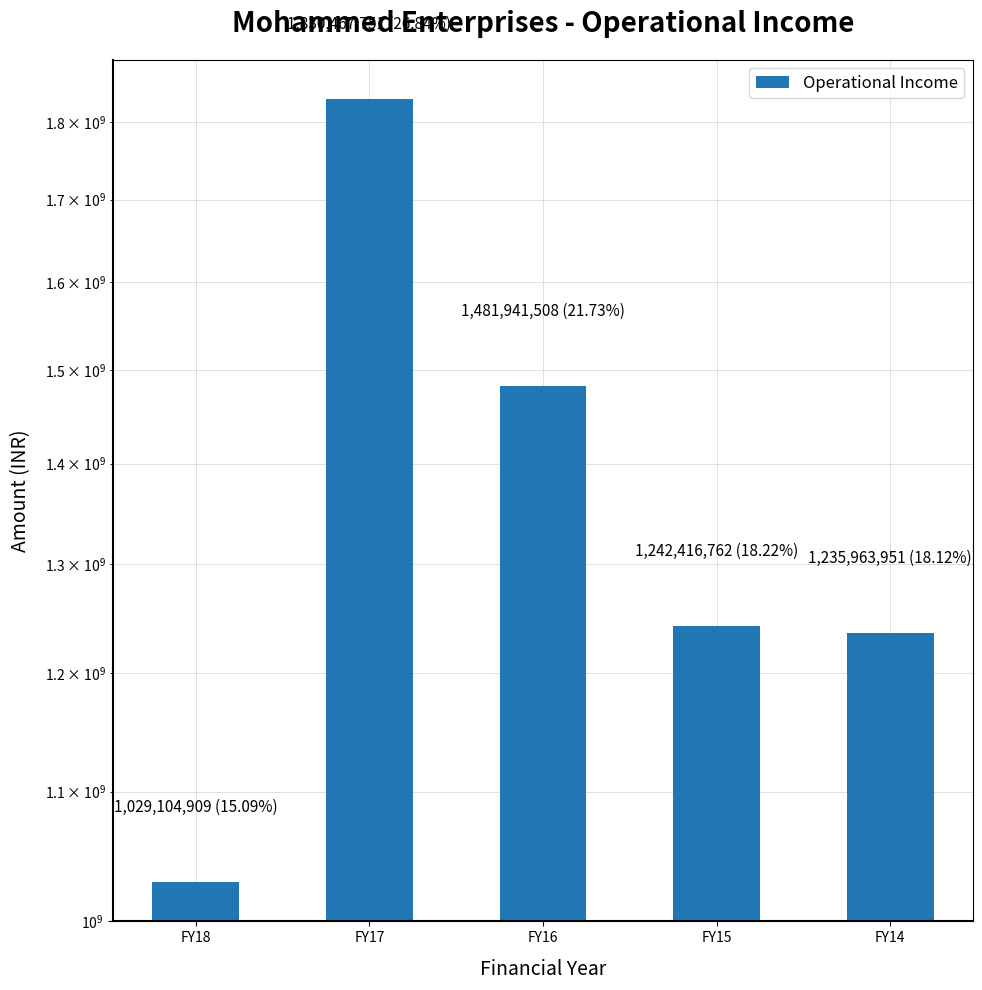

The value at FY17 is 1830467751. True or false?

True